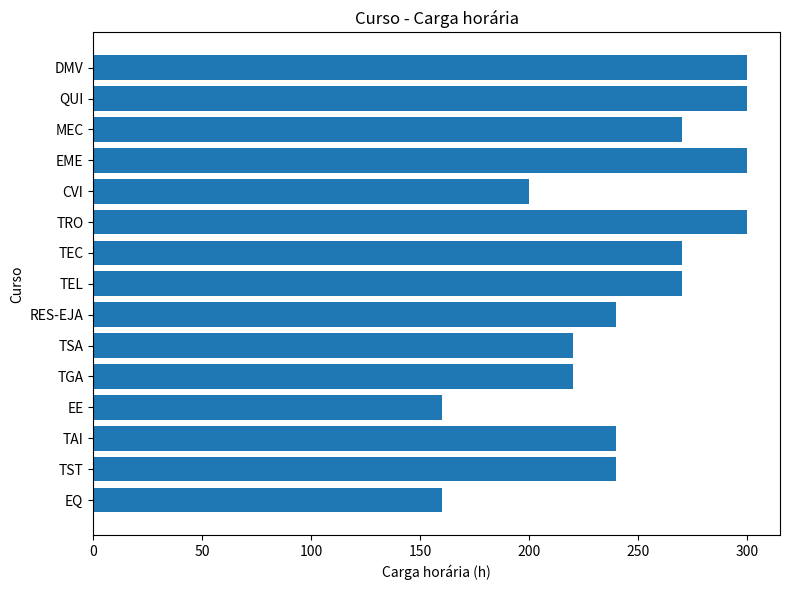

How many distinct data groups are displayed?

1